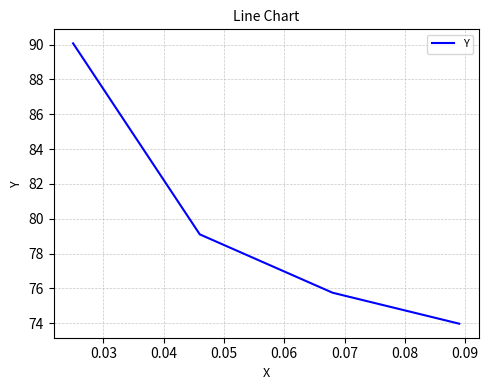

What is the difference between the maximum and minimum values?

16.1